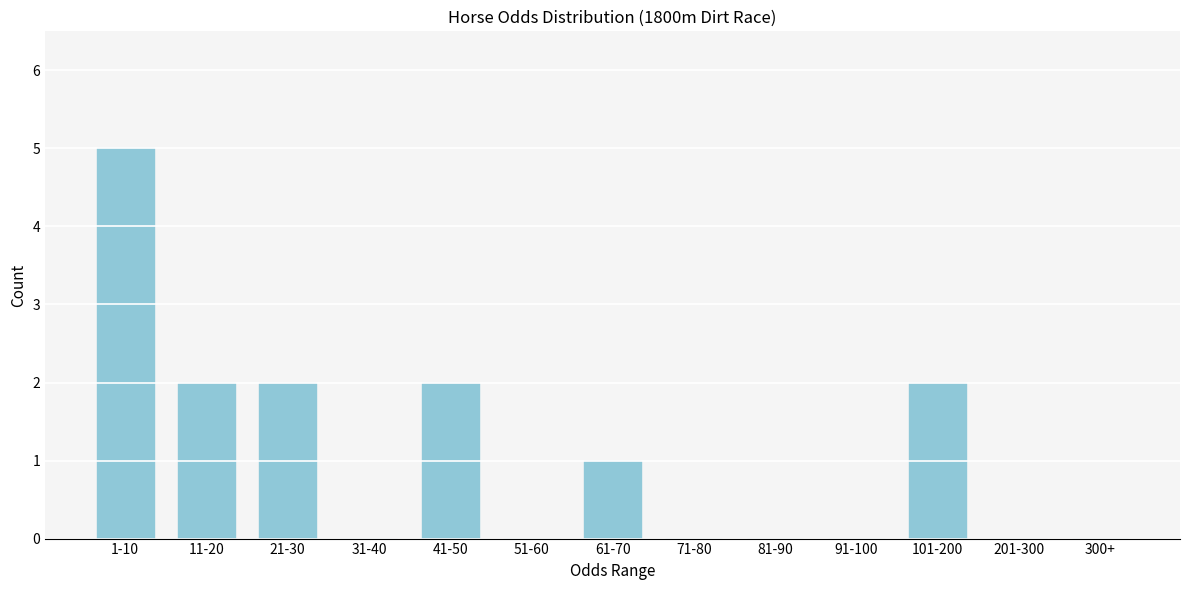

Reading left to right, extract all data points from this chart.

1-10=5	11-20=2	21-30=2	31-40=0	41-50=2	51-60=0	61-70=1	71-80=0	81-90=0	91-100=0	101-200=2	201-300=0	300+=0